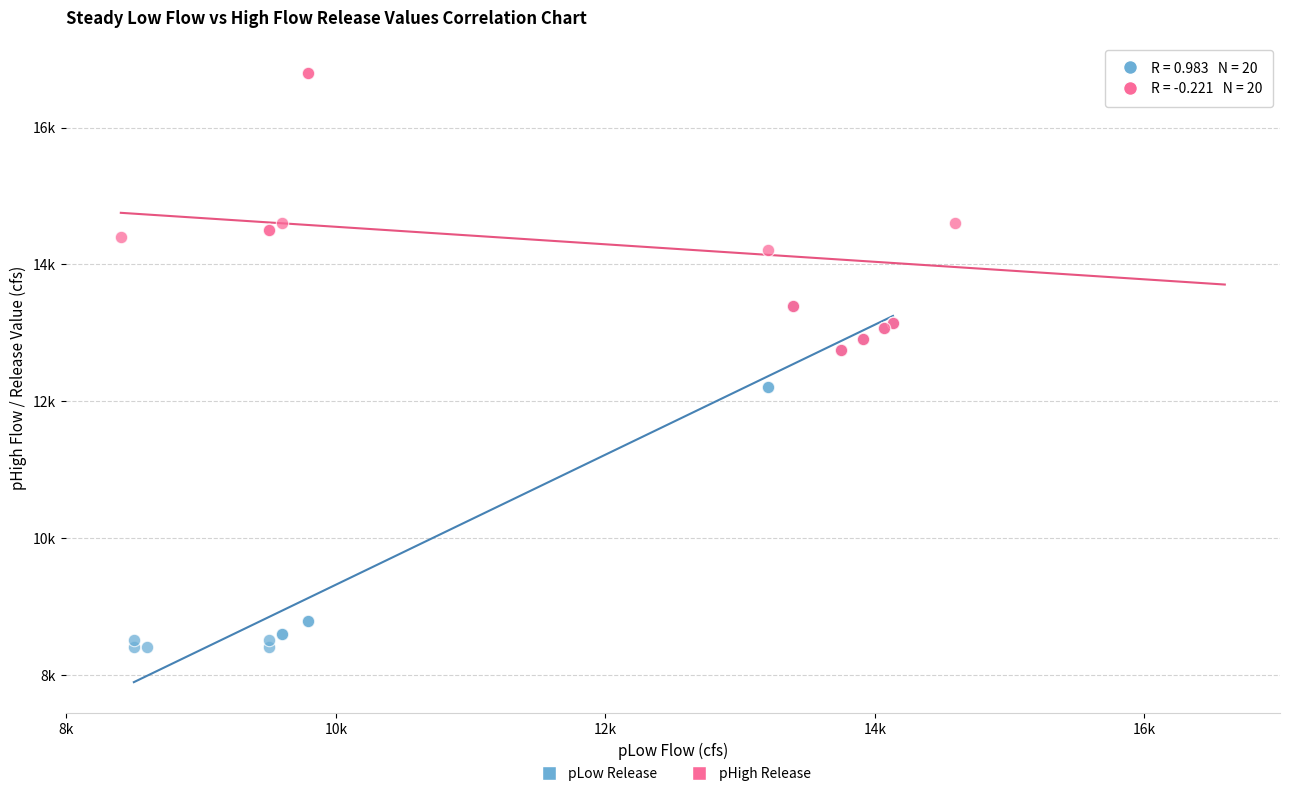

Which series reaches the minimum Y coordinate?

pLow Release